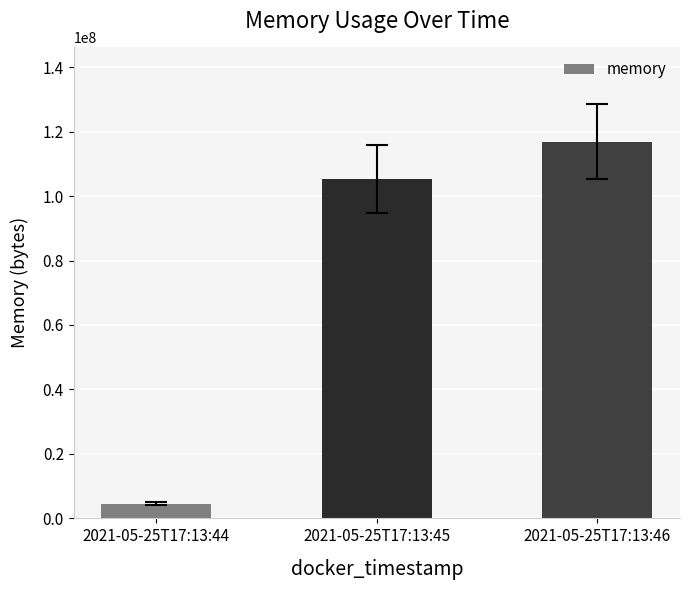

True or false: the data shows 4612096 at 2021-05-25T17:13:44.

True